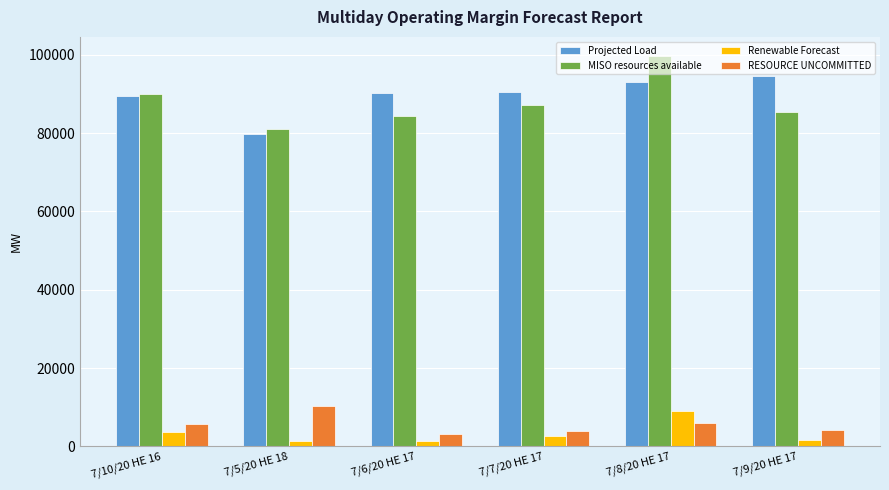

What position from the right is 7/6/20 HE 17?

4